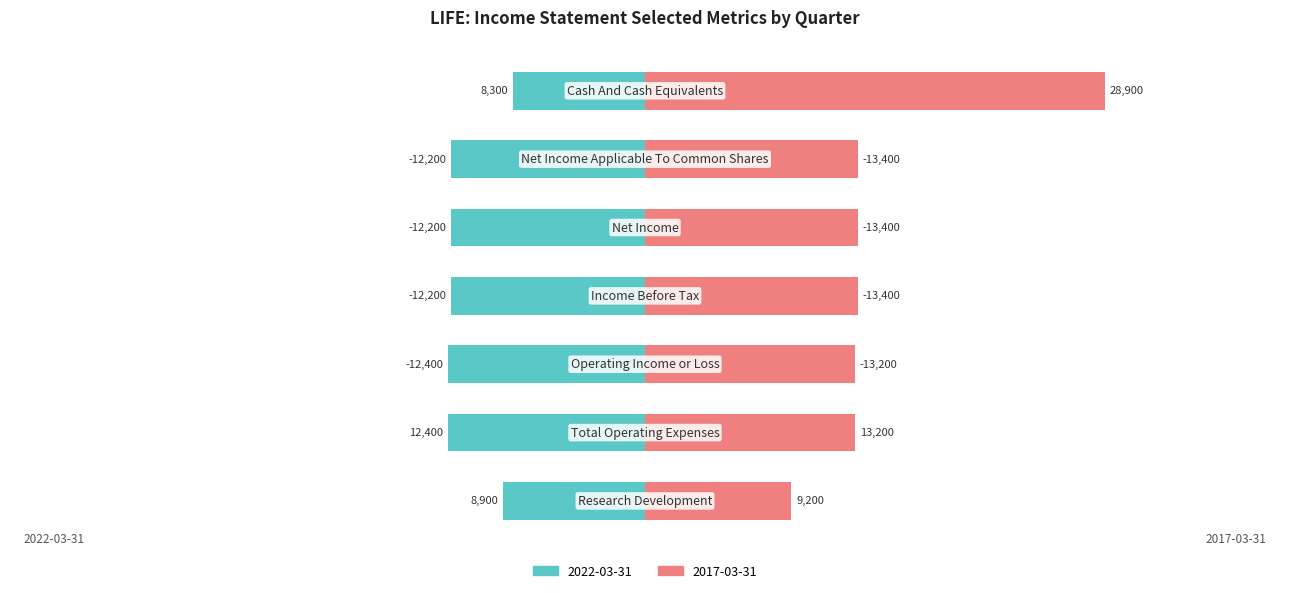

Rank the series by their average value, from highest to lowest.

2017-03-31, 2022-03-31